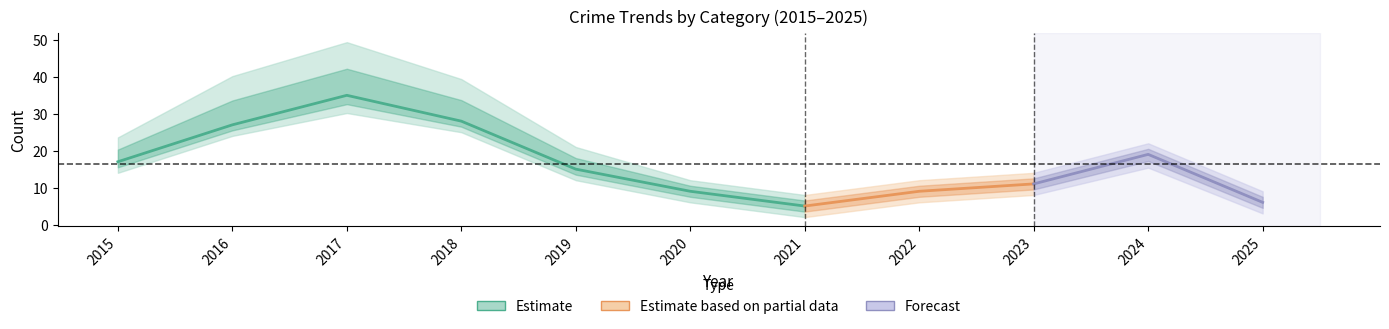

At which category does Robbery reach its first local peak?

2017